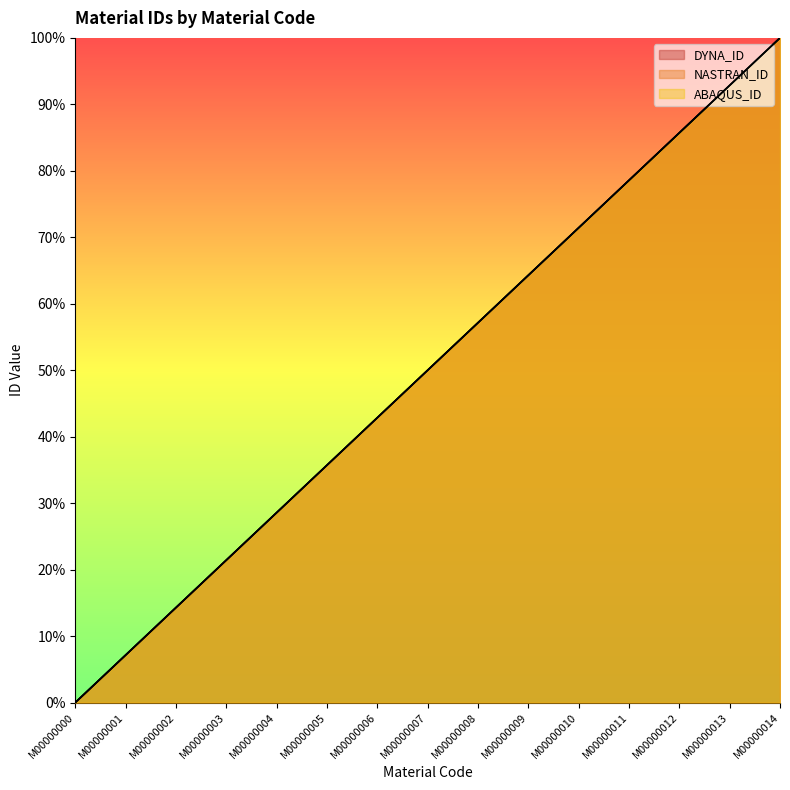

At how many categories does at least one series exceed 62?

6